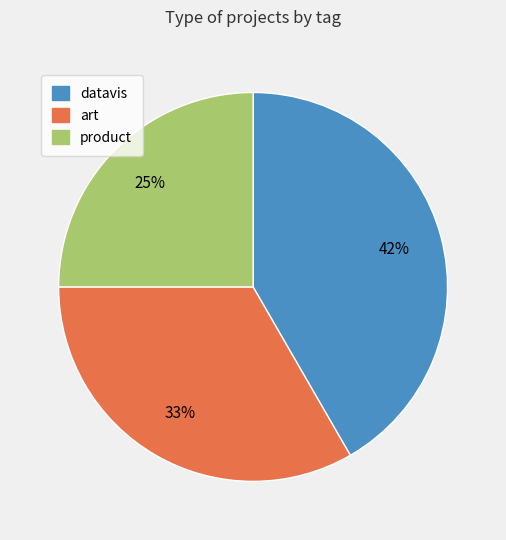

Which has a higher value, art or datavis?

datavis